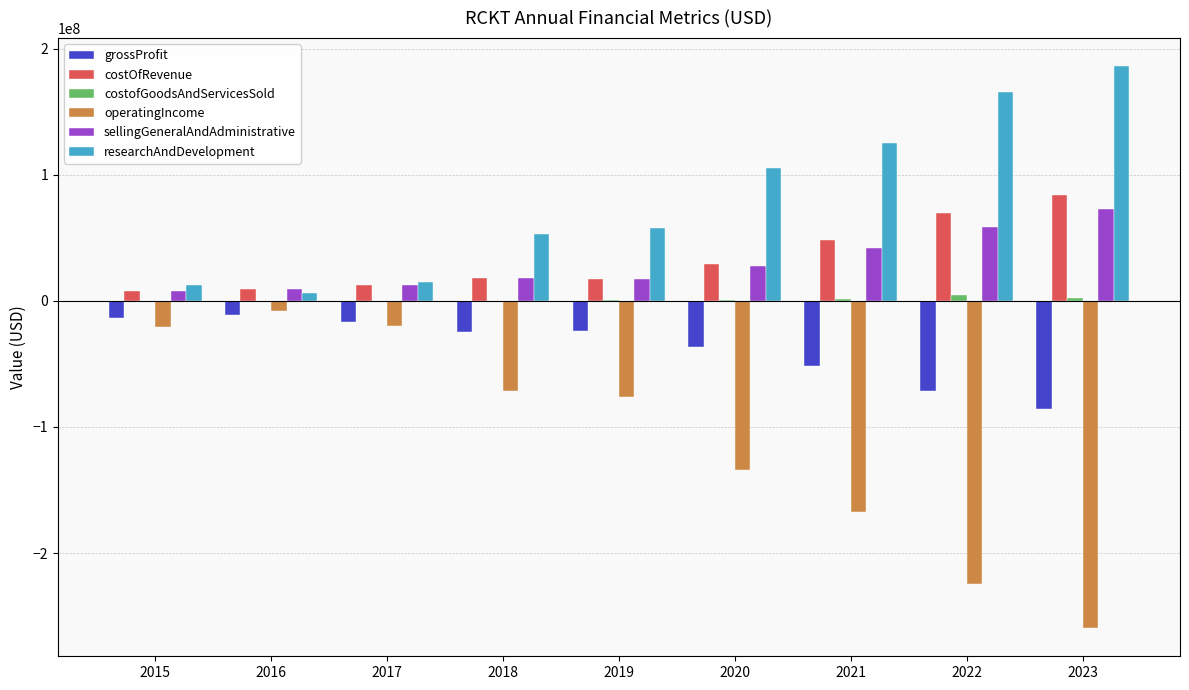

How many categories are shown in the chart?

9